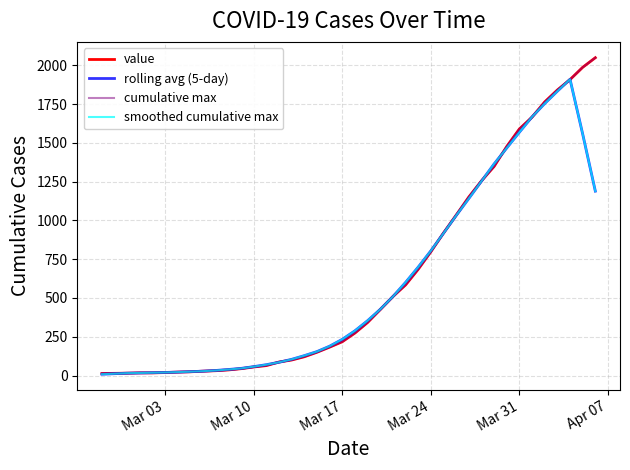

Is this an area chart (filled region under the line)?

No